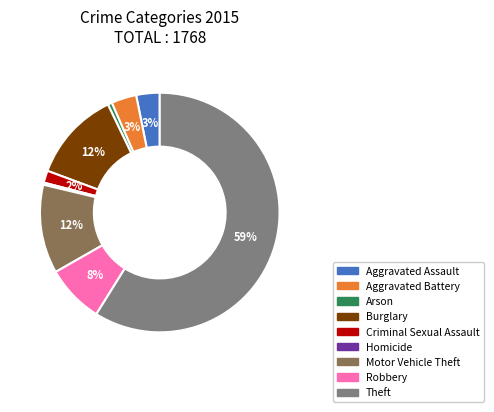

What is the ratio of the value at Burglary to the value at Homicide?

43.2